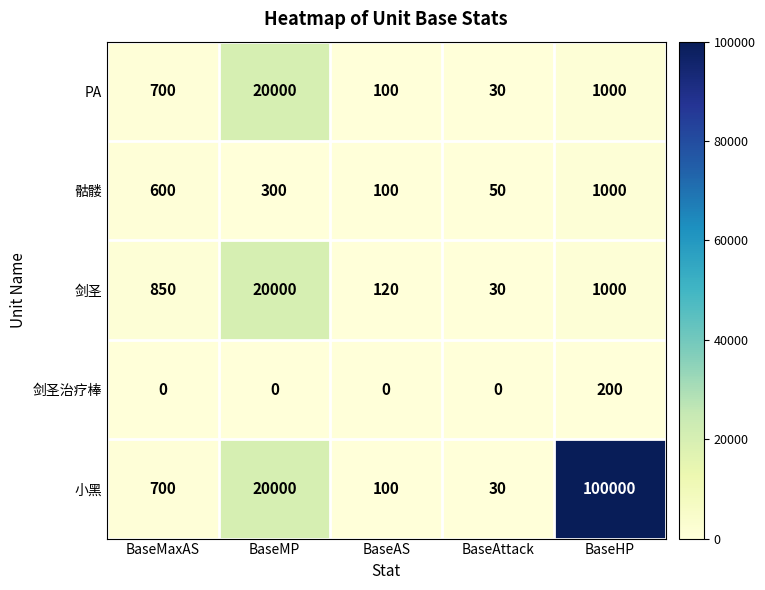

Which series changed the most between BaseAS and BaseHP?

小黑